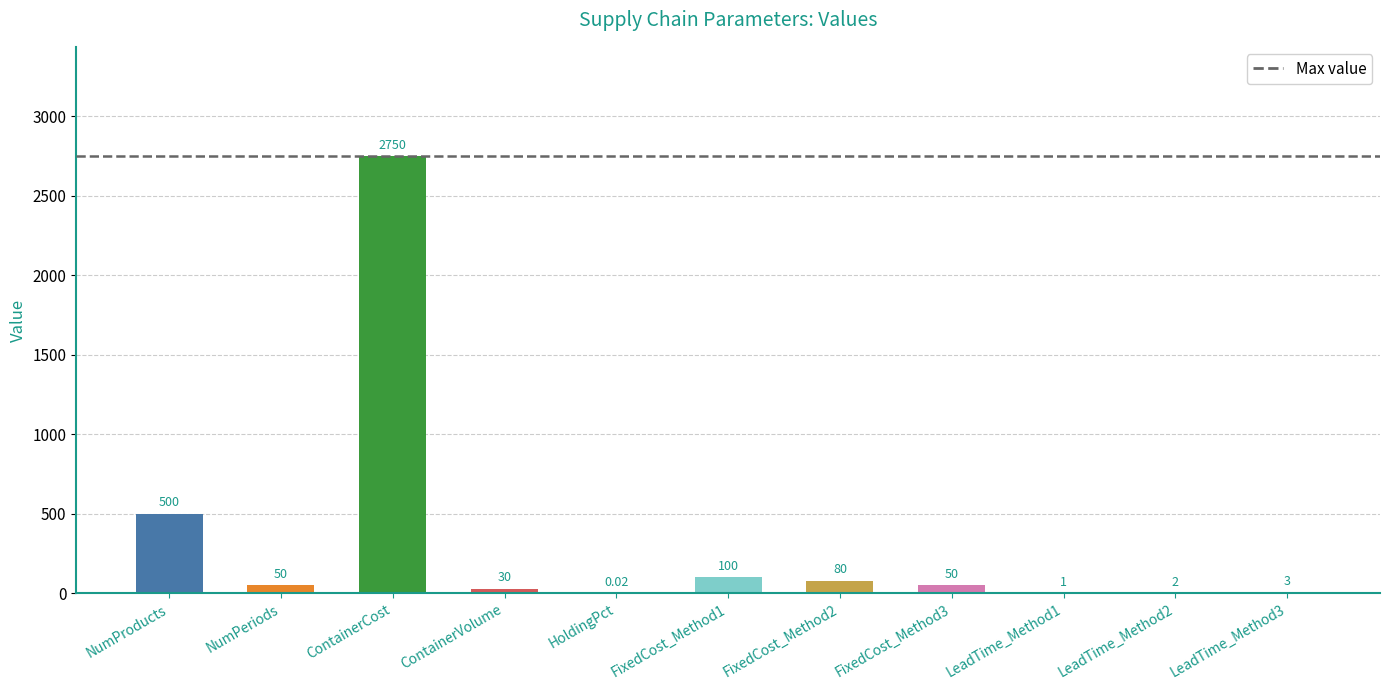

Between LeadTime_Method1 and LeadTime_Method3, which is larger?

LeadTime_Method3